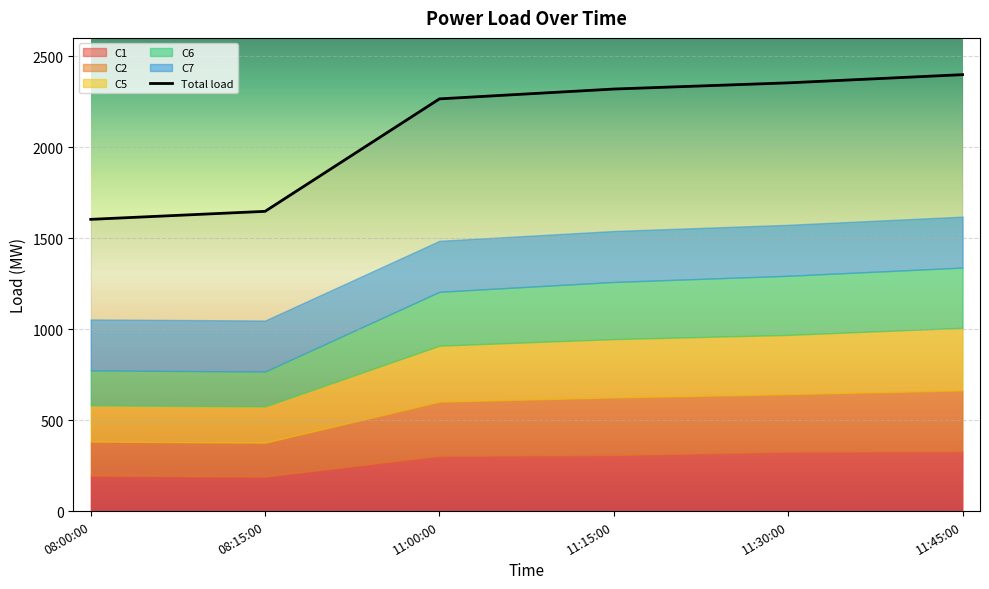

How many data points does each series have?

6